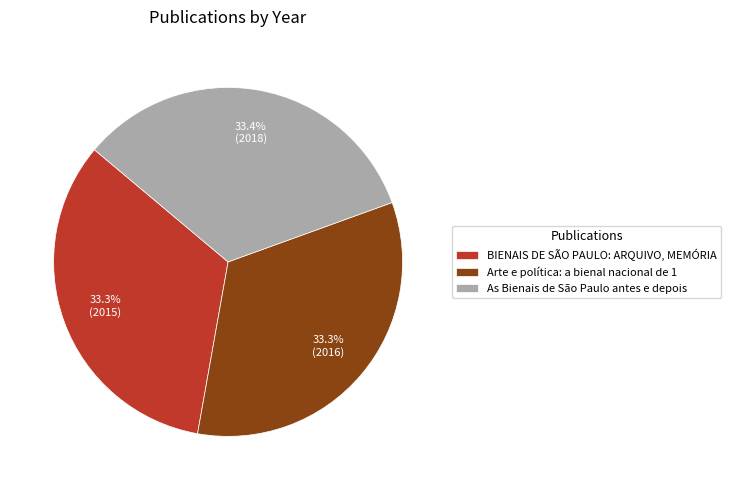

To the nearest percent, what is the average slice percentage?

33%